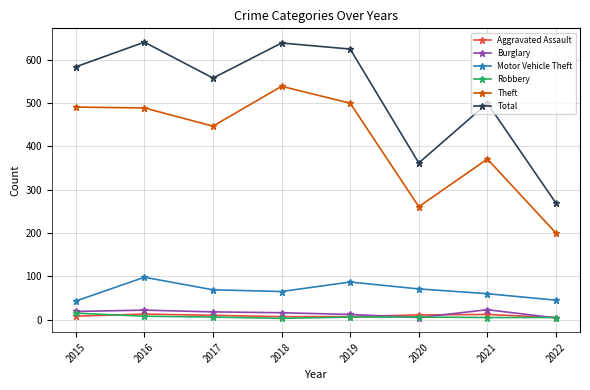

What is the maximum value shown in the chart?

641